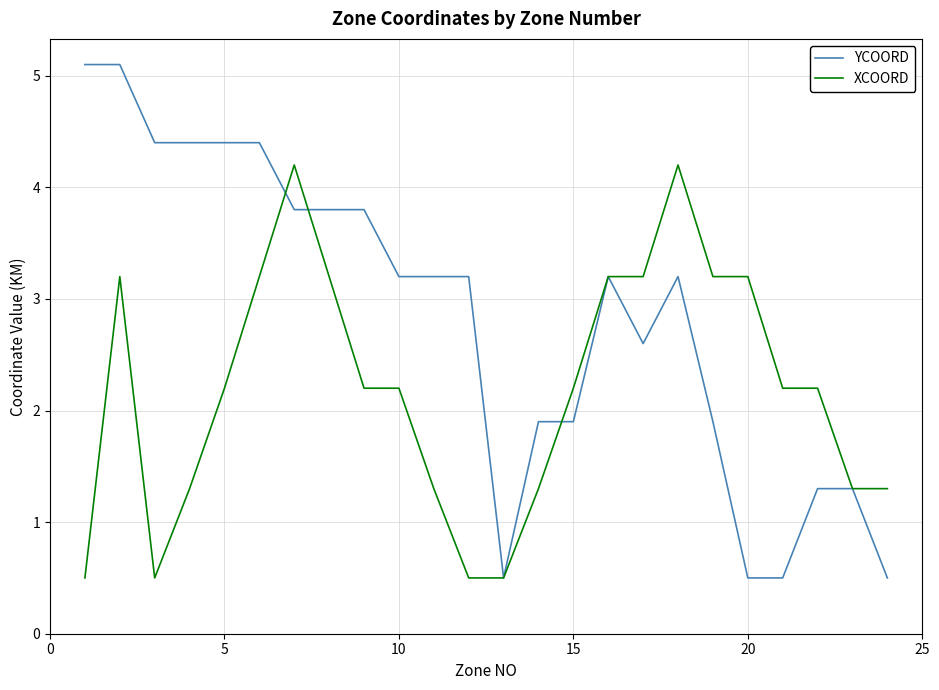

What is the lowest value of the XCOORD series?

0.5